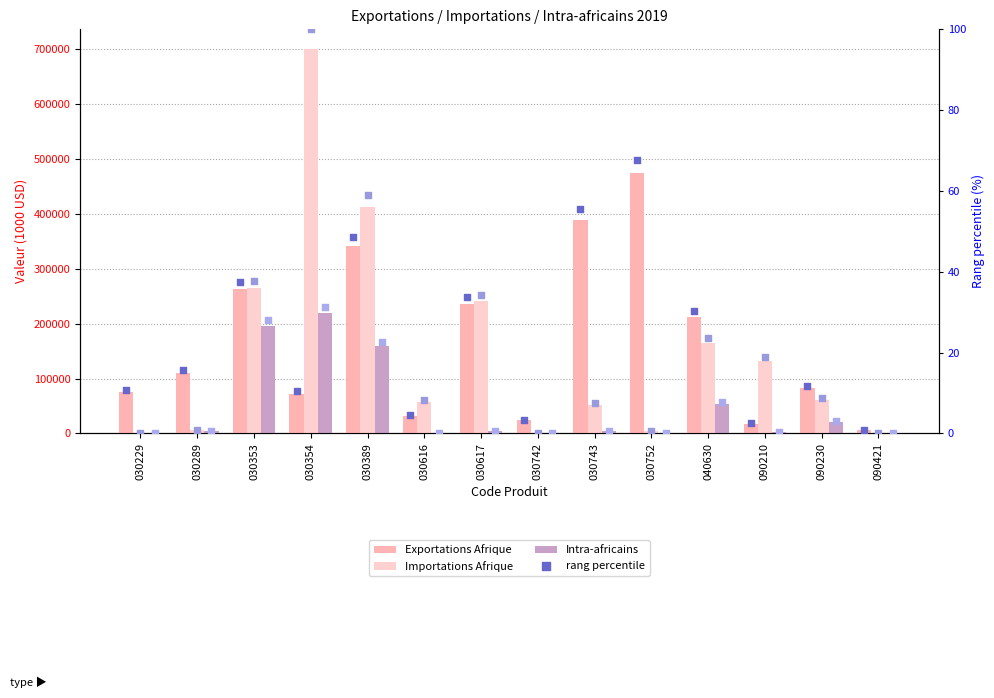

Is the value of rank Intra at 030229 greater than the value of Importations Afrique at 030616?

No